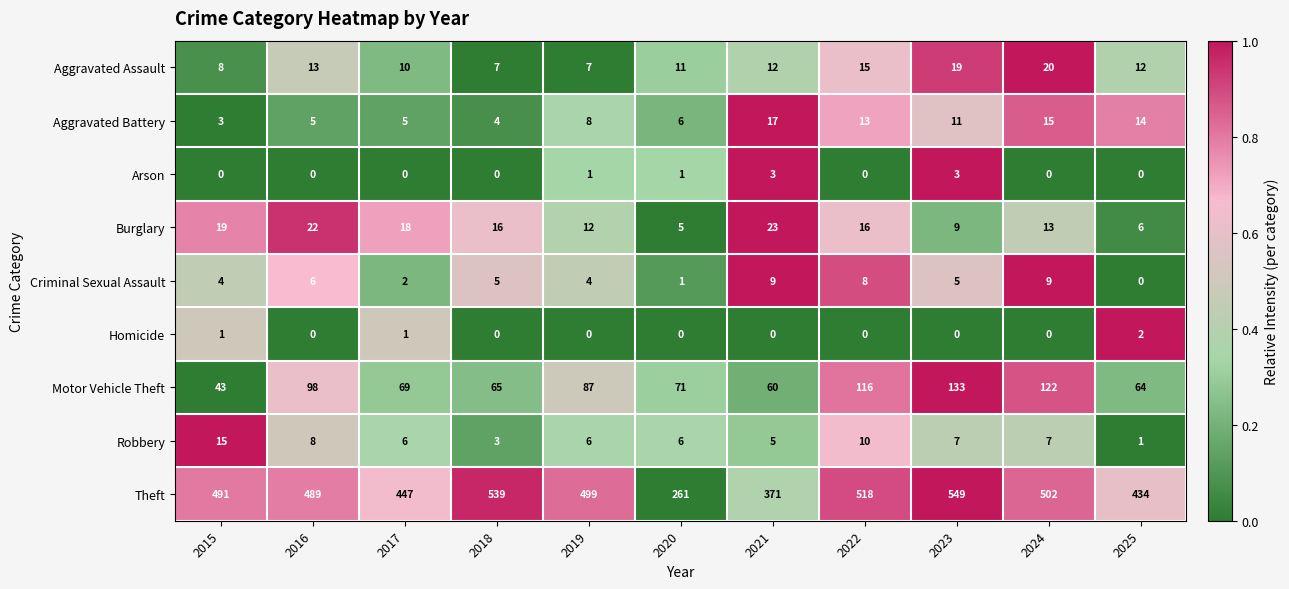

How many series are shown in this chart?

9